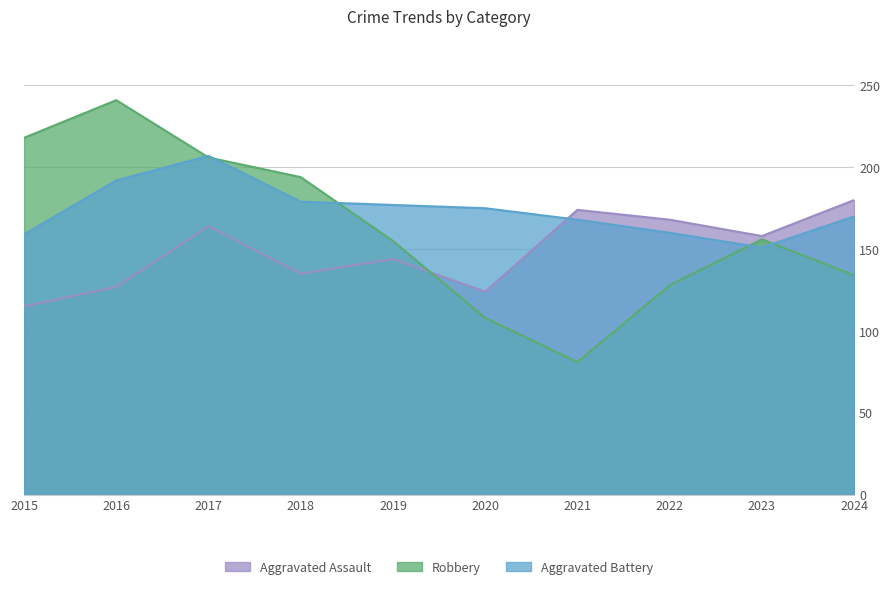

How many lines are shown in the chart?

3